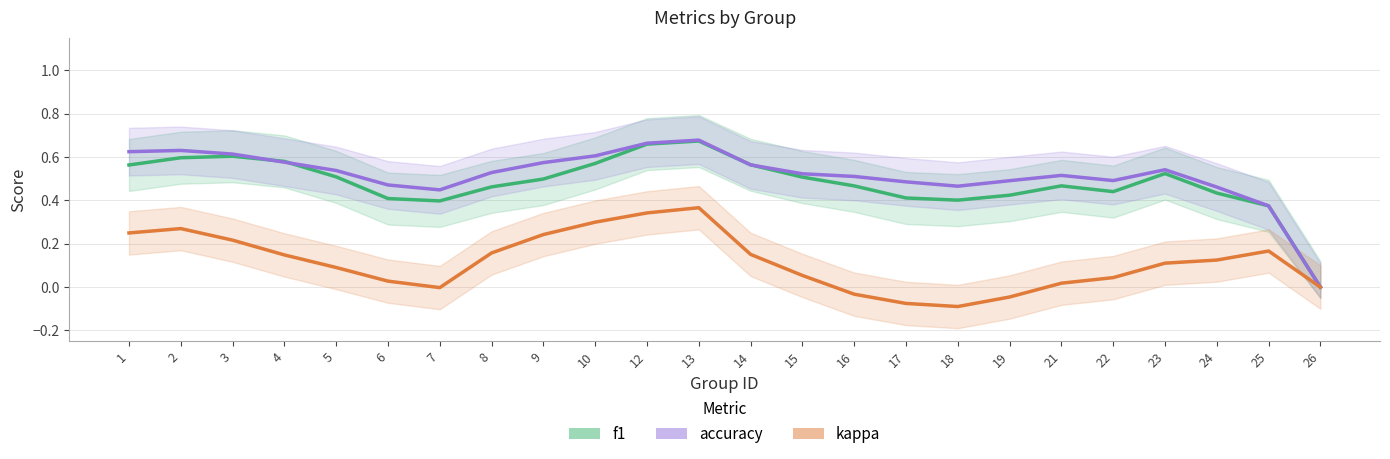

What is the difference between the maximum and minimum values in the accuracy series?

0.7